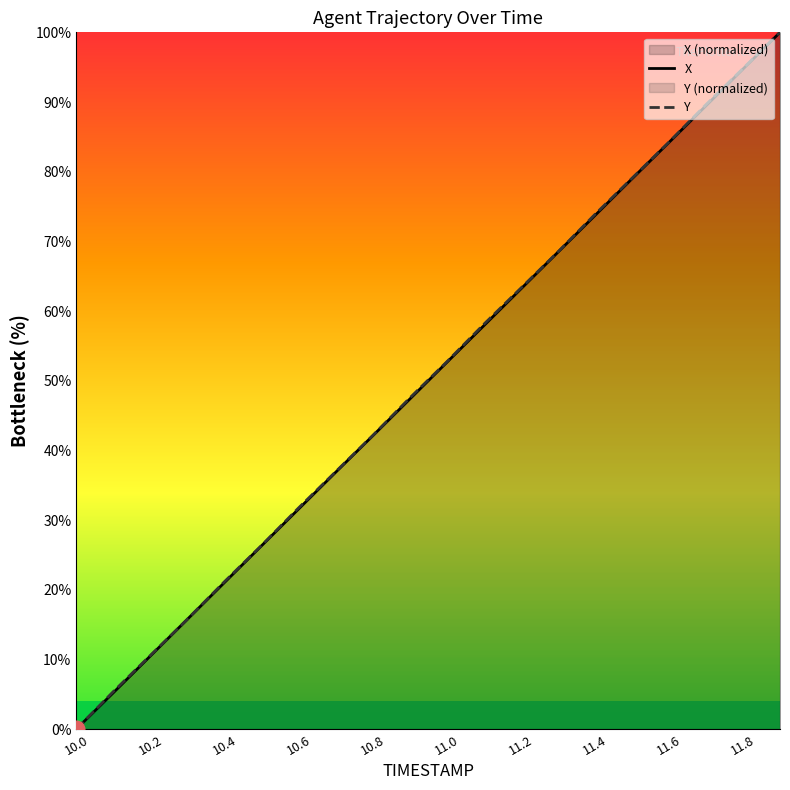

How many positive values does the X series have?

19